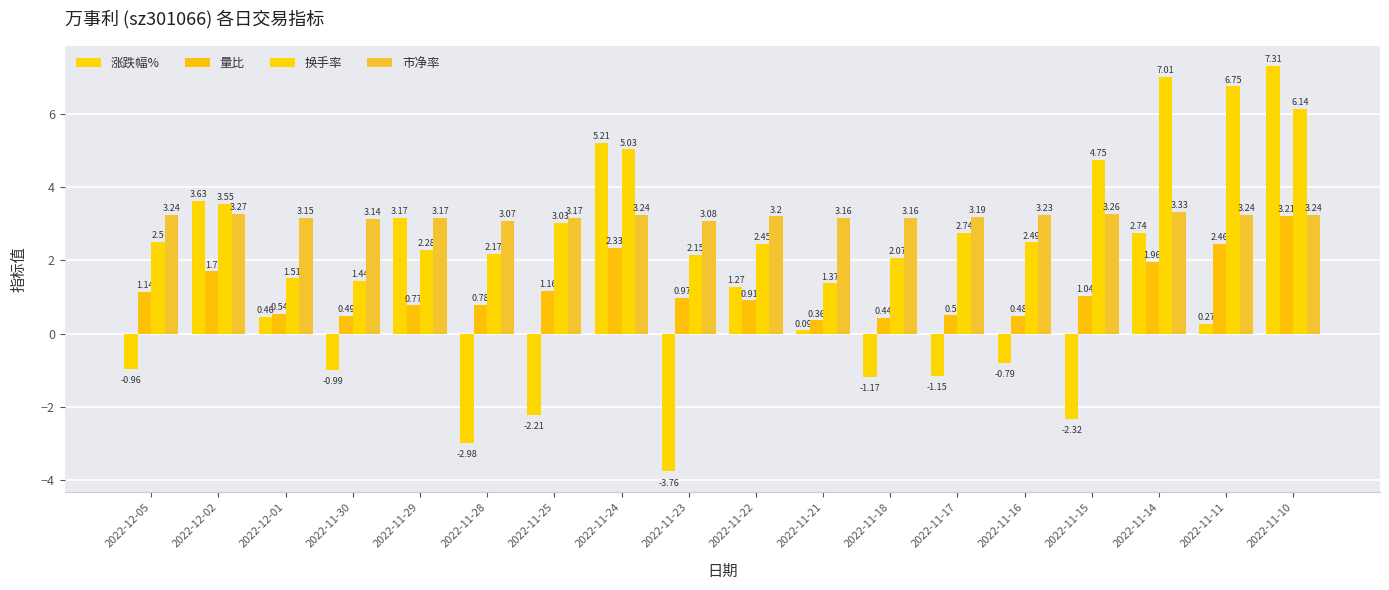

Reading right to left, list all the values displayed in this chart.

涨跌幅%: 2022-11-10=7.3	2022-11-11=0.3	2022-11-14=2.7	2022-11-15=-2.3	2022-11-16=-0.8	2022-11-17=-1.1	2022-11-18=-1.2	2022-11-21=0.1	2022-11-22=1.3	2022-11-23=-3.8	2022-11-24=5.2	2022-11-25=-2.2	2022-11-28=-3.0	2022-11-29=3.2	2022-11-30=-1.0	2022-12-01=0.5	2022-12-02=3.6	2022-12-05=-1.0
量比: 2022-11-10=3.2	2022-11-11=2.5	2022-11-14=2.0	2022-11-15=1.0	2022-11-16=0.5	2022-11-17=0.5	2022-11-18=0.4	2022-11-21=0.4	2022-11-22=0.9	2022-11-23=1.0	2022-11-24=2.3	2022-11-25=1.2	2022-11-28=0.8	2022-11-29=0.8	2022-11-30=0.5	2022-12-01=0.5	2022-12-02=1.7	2022-12-05=1.1
换手率: 2022-11-10=6.1	2022-11-11=6.8	2022-11-14=7.0	2022-11-15=4.8	2022-11-16=2.5	2022-11-17=2.7	2022-11-18=2.1	2022-11-21=1.4	2022-11-22=2.5	2022-11-23=2.1	2022-11-24=5.0	2022-11-25=3.0	2022-11-28=2.2	2022-11-29=2.3	2022-11-30=1.4	2022-12-01=1.5	2022-12-02=3.5	2022-12-05=2.5
市净率: 2022-11-10=3.2	2022-11-11=3.2	2022-11-14=3.3	2022-11-15=3.3	2022-11-16=3.2	2022-11-17=3.2	2022-11-18=3.2	2022-11-21=3.2	2022-11-22=3.2	2022-11-23=3.1	2022-11-24=3.2	2022-11-25=3.2	2022-11-28=3.1	2022-11-29=3.2	2022-11-30=3.1	2022-12-01=3.1	2022-12-02=3.3	2022-12-05=3.2